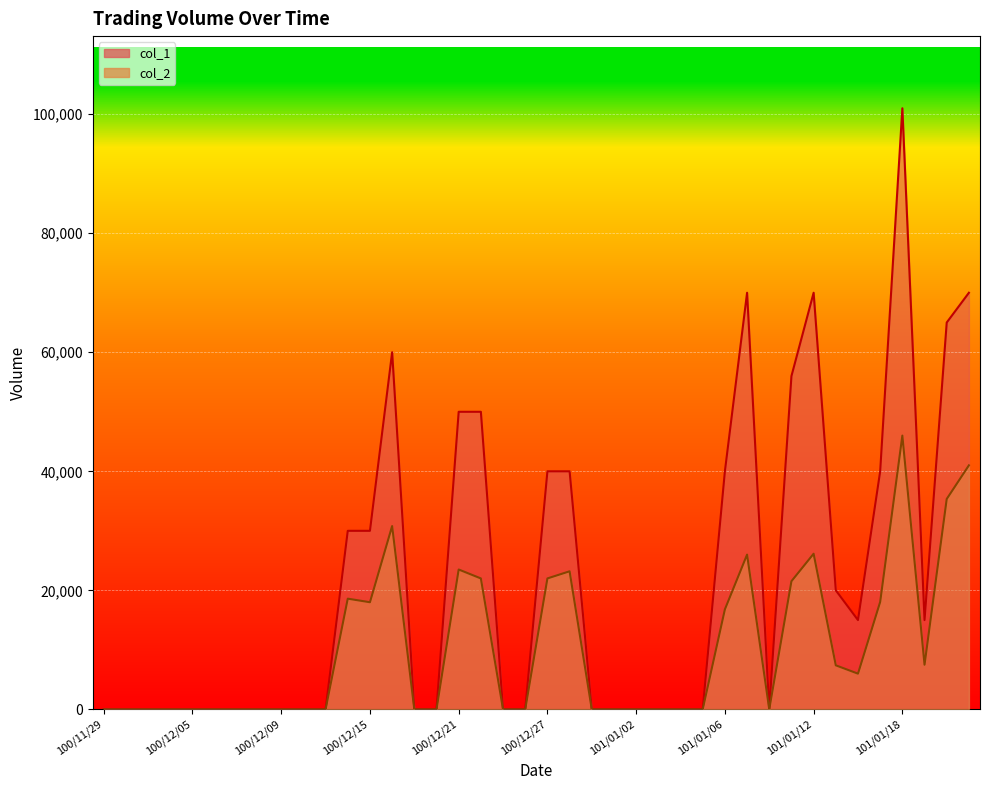

What is the sum of all col_1 values?

862000